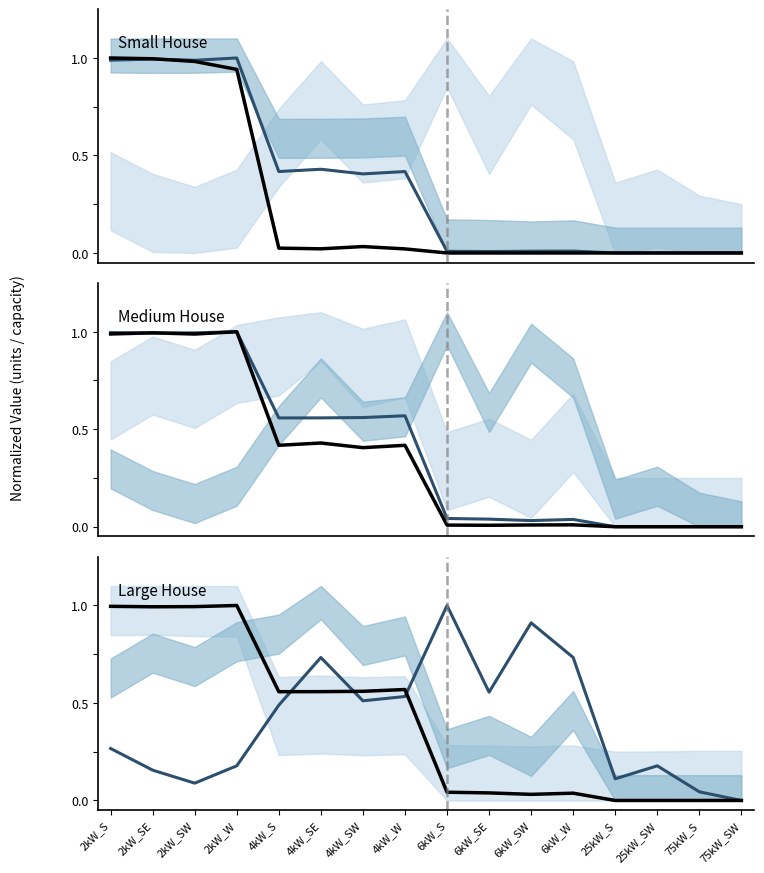

Which series has the widest spread of values?

Medium House